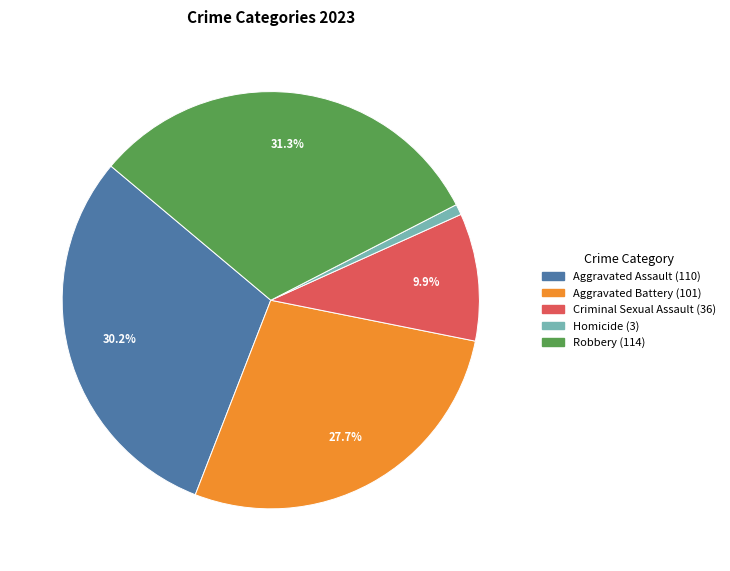

Count the number of slices in the pie.

5